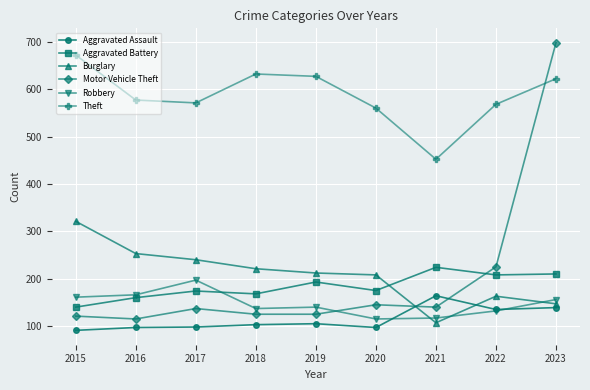

True or false: Aggravated Assault and Burglary cross at least once.

True